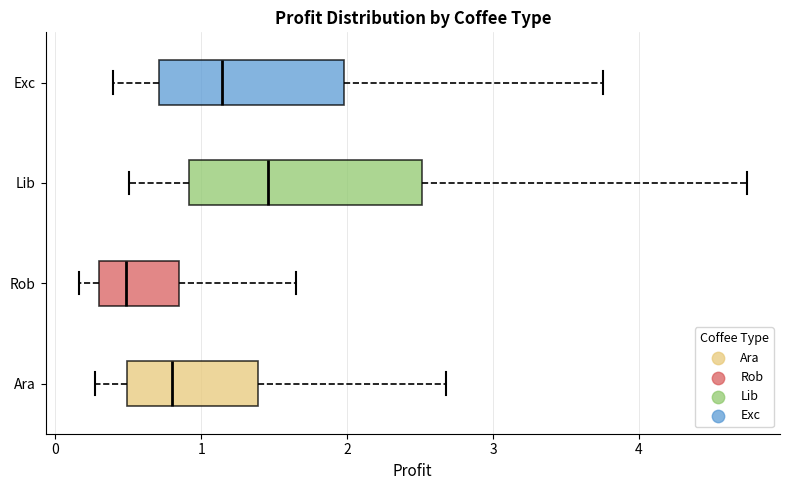

Reading bottom to top, transcribe this box plot: for each box, give where its median line is, the range the box spans, and where its two whiskers end, as read against the x-axis. The values are not printed on the chart, so give them approximately, as read against the axis.

Ara: median 0.8, box 0.5 to 1.4, whiskers 0.3 to 2.7
Rob: median 0.5, box 0.3 to 0.8, whiskers 0.2 to 1.6
Lib: median 1.5, box 0.9 to 2.5, whiskers 0.5 to 4.7
Exc: median 1.1, box 0.7 to 2.0, whiskers 0.4 to 3.8